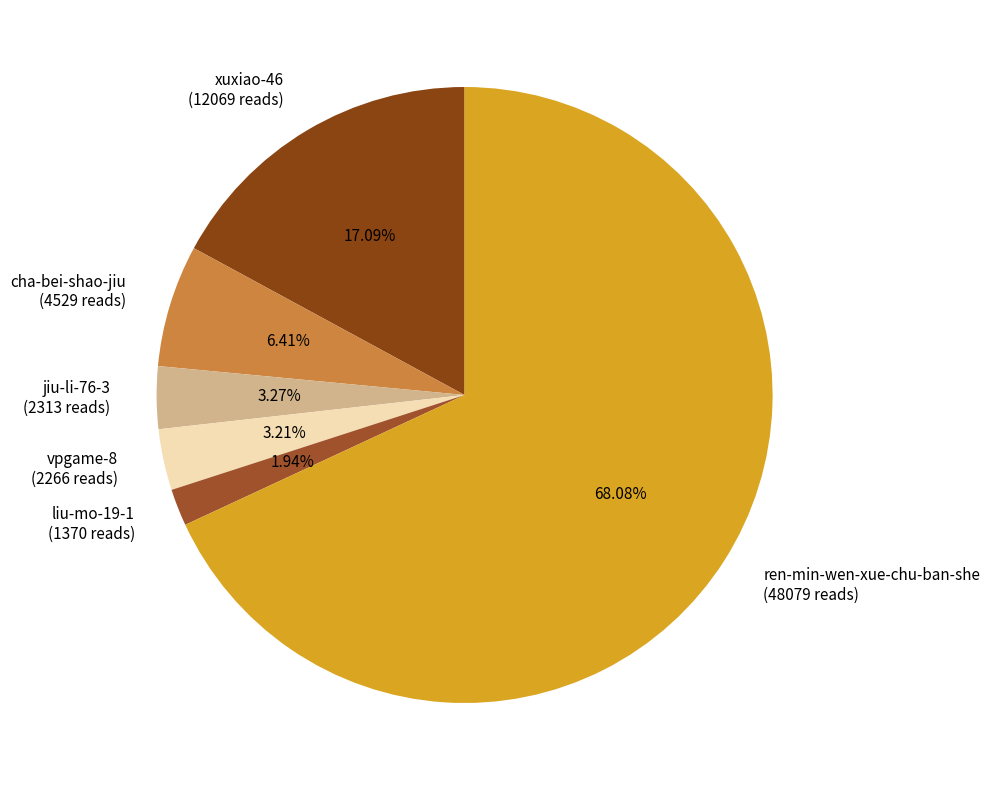

True or false: cha-bei-shao-jiu accounts for 6% of the total.

True